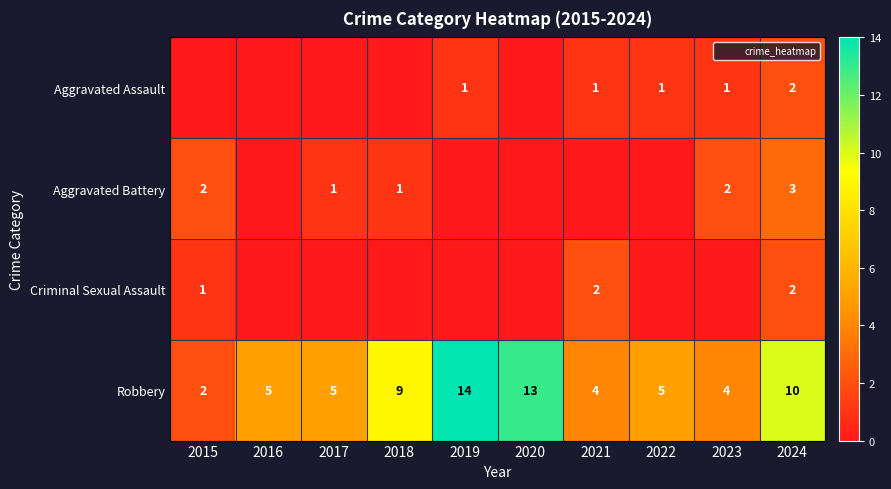

Count the Aggravated Battery values in the range 0 to 2.

9